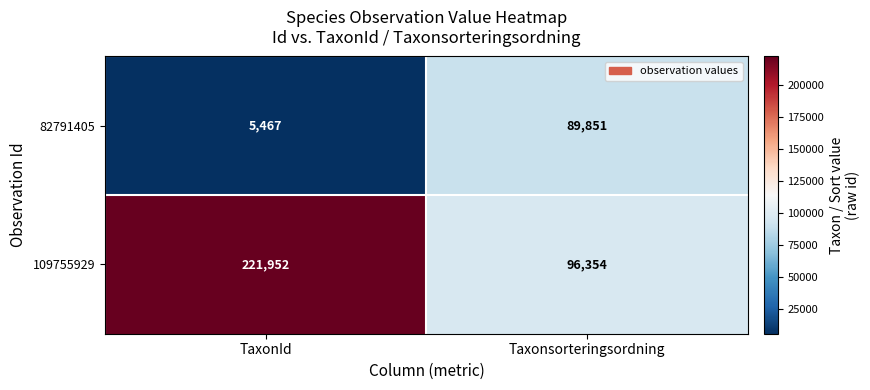

At how many categories does at least one series exceed 191894?

1